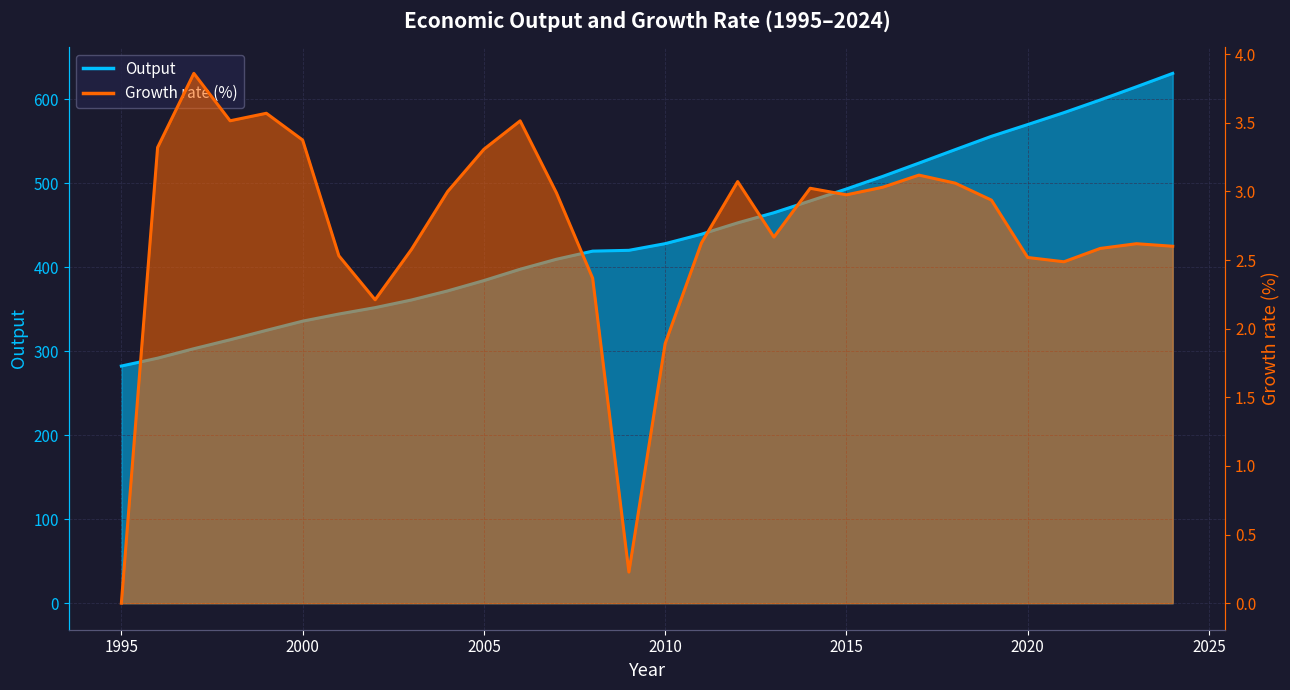

What is the difference between the maximum and minimum values in the Growth rate series?

3.9